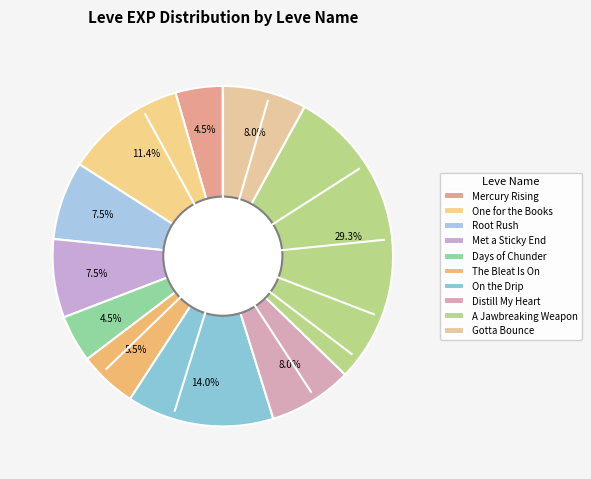

What is the ratio of the value at A Jawbreaking Weapon to the value at The Bleat Is On?

5.3